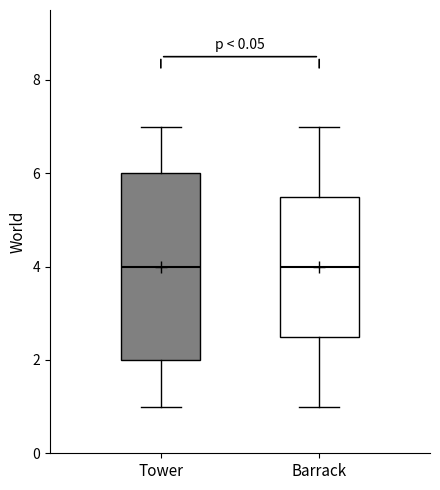

Comparing the boxes themselves (not the whiskers), which one is the tallest?

Tower